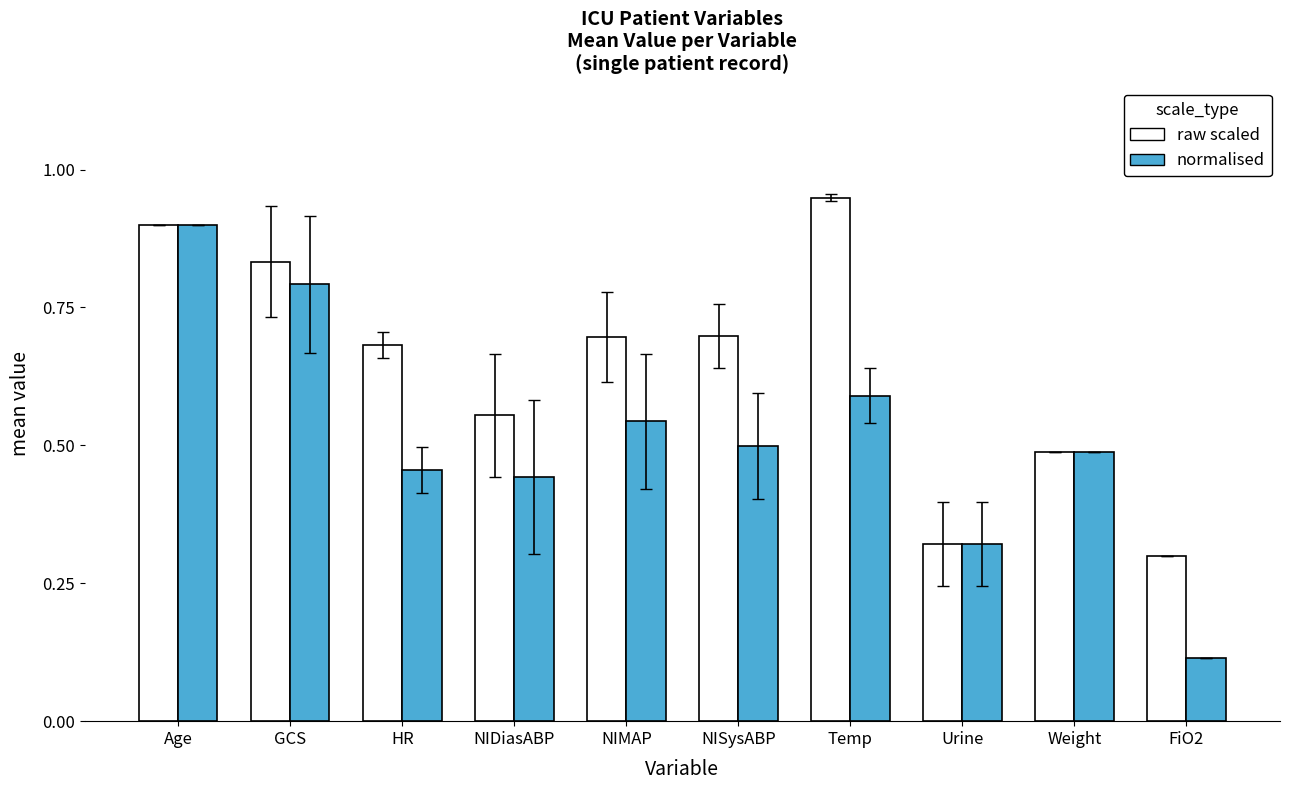

Which label corresponds to the largest value in the chart?

Temp